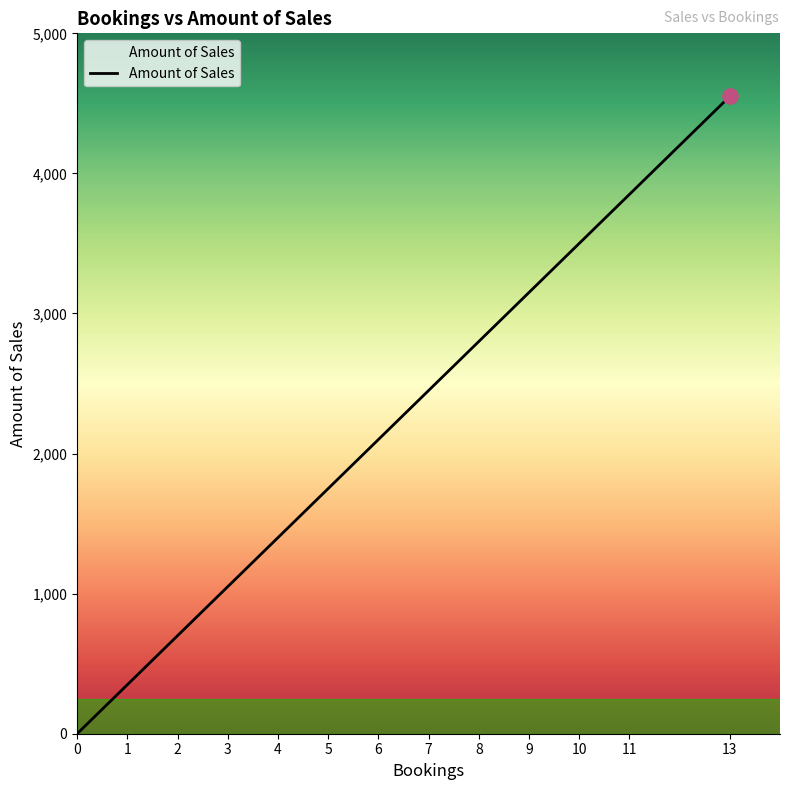

Approximately how many times larger is the value at 5 compared to 1?

5.0